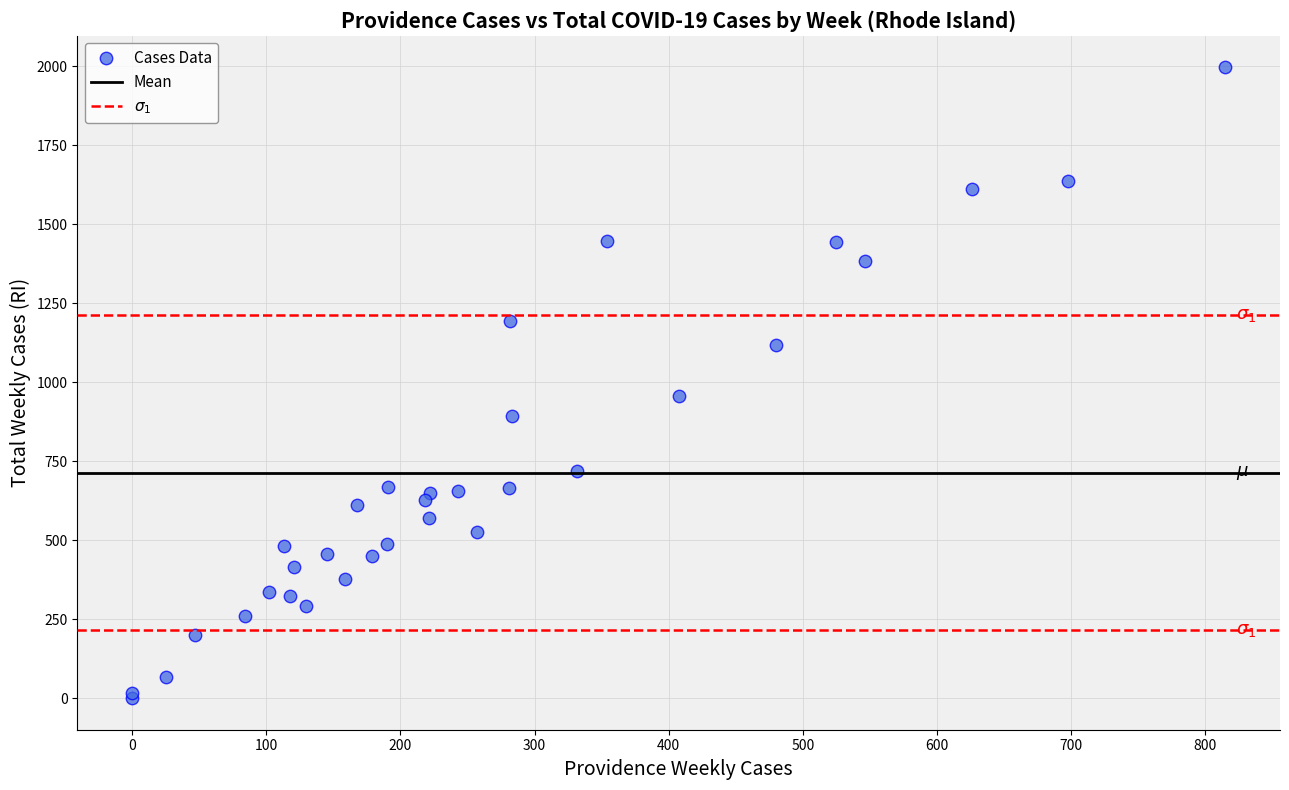

What Y value in the scatter plot is closest to 998?

958